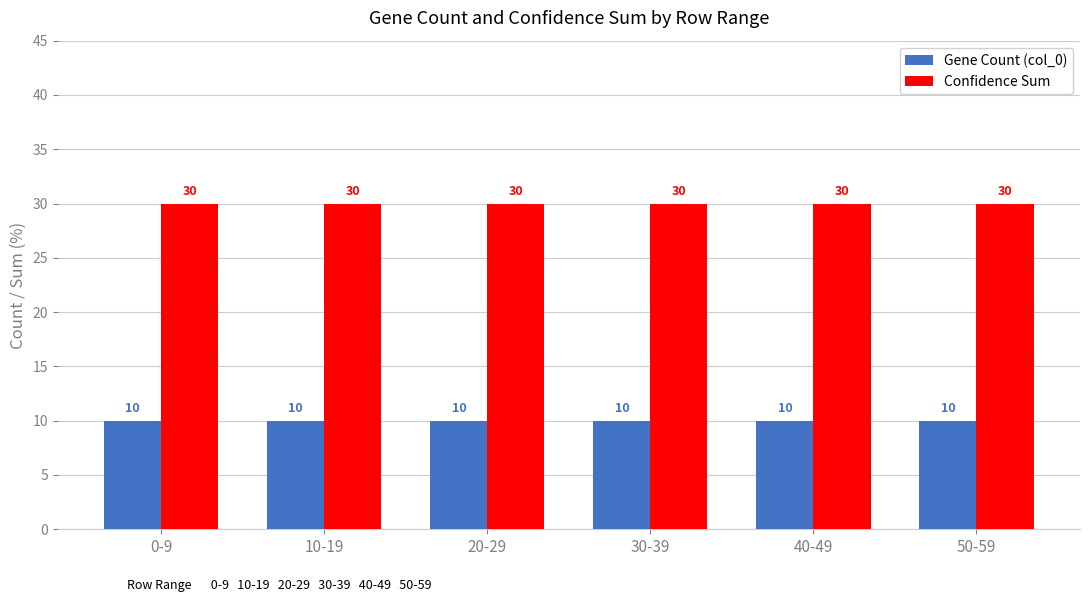

At how many categories does at least one series exceed 18?

6